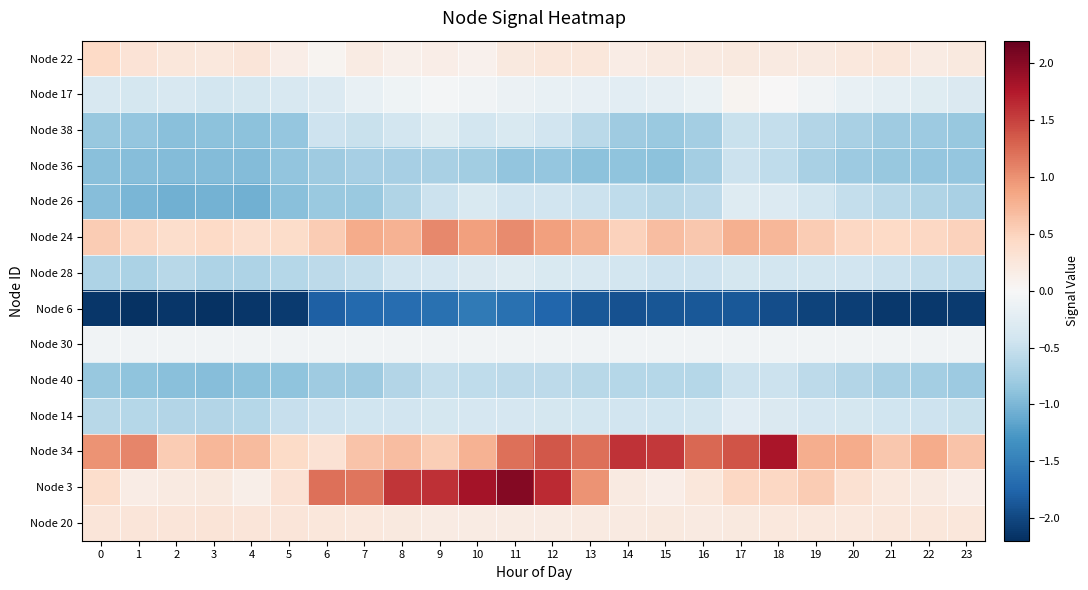

Which series has the largest range (max minus min)?

Node 3